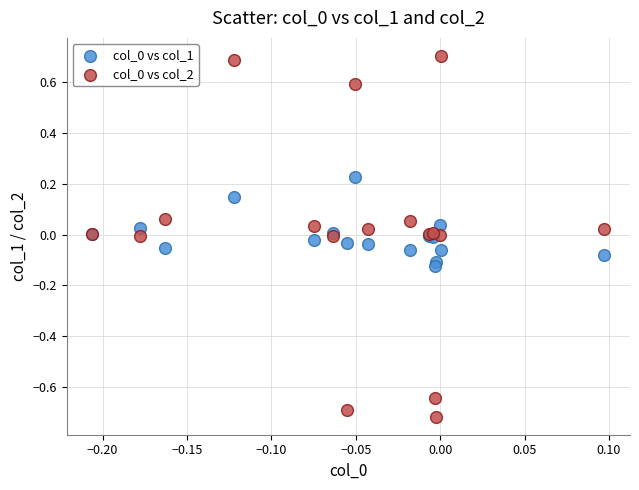

What is the X range (max minus min) for the scatter plot?

0.3